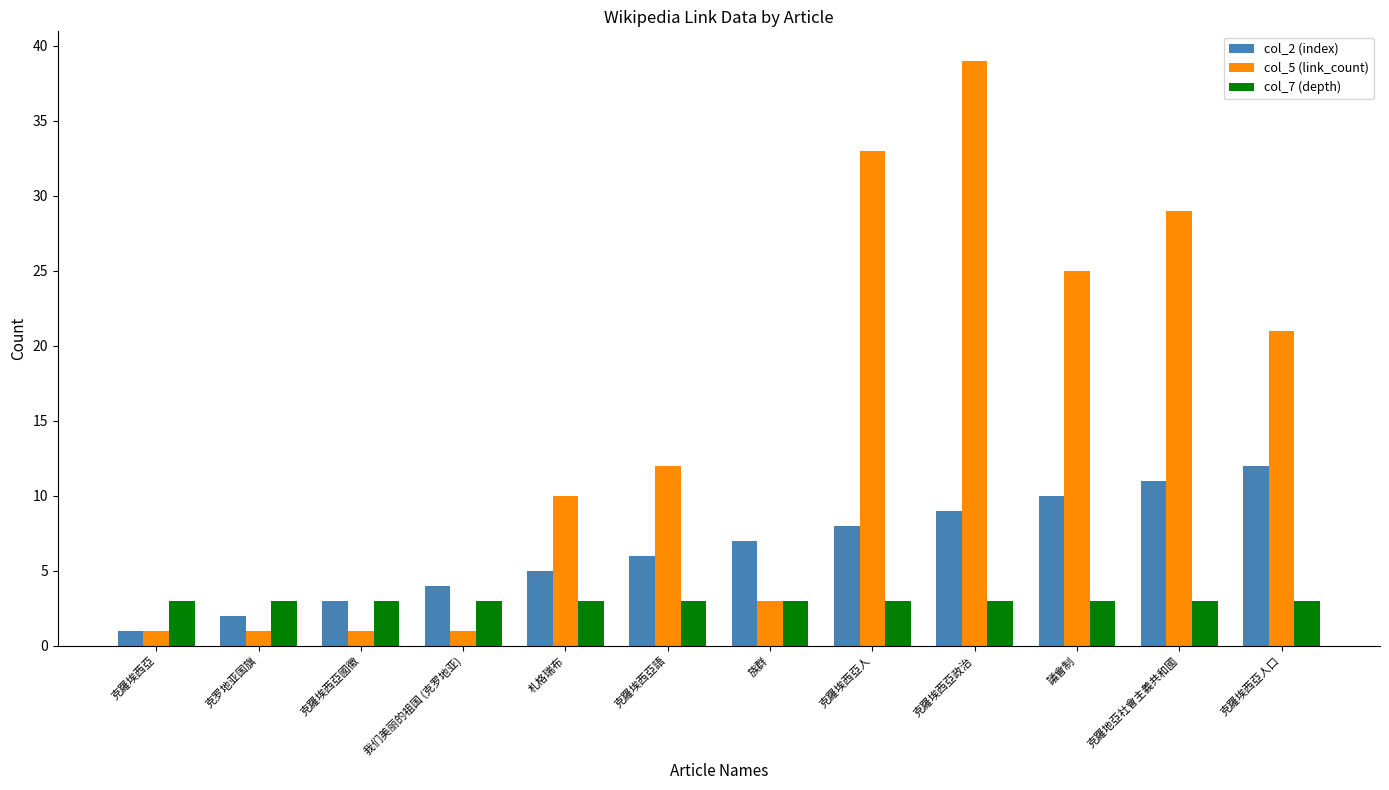

Does the chart contain stacked bars?

No